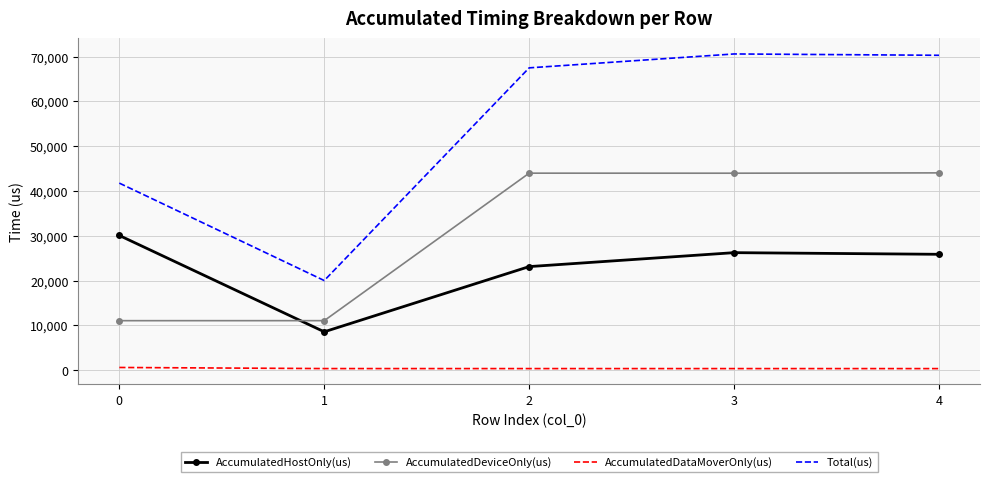

What is the difference between the maximum and minimum values in the AccumulatedHostOnly(us) series?

21500.3